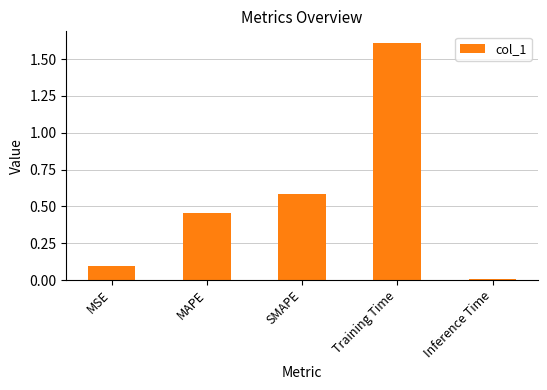

True or false: the data shows 0.0 at Inference Time.

True